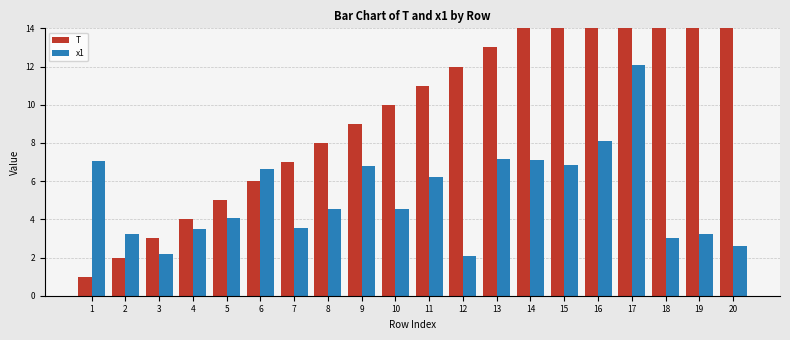

Reading left to right, list all the values displayed in this chart.

T: 1.0	2.0	3.0	4.0	5.0	6.0	7.0	8.0	9.0	10.0	11.0	12.0	13.0	14.0	15.0	16.0	17.0	18.0	19.0	20.0
x1: 7.1	3.2	2.2	3.5	4.1	6.7	3.5	4.6	6.8	4.5	6.2	2.1	7.2	7.1	6.8	8.1	12.1	3.0	3.2	2.6